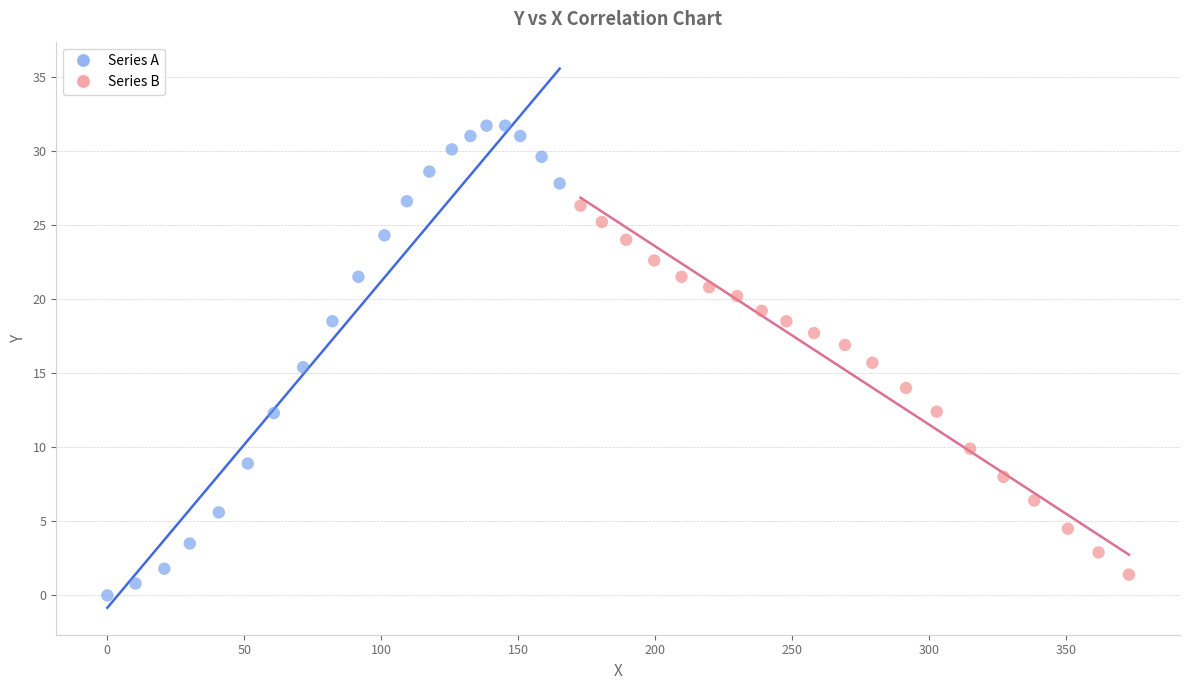

Which series reaches the maximum Y coordinate?

Series A